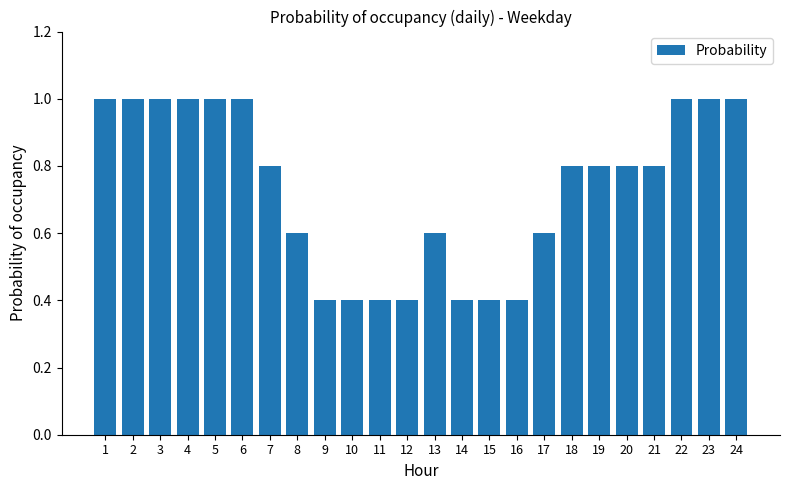

What is the maximum value shown in the chart?

1.0